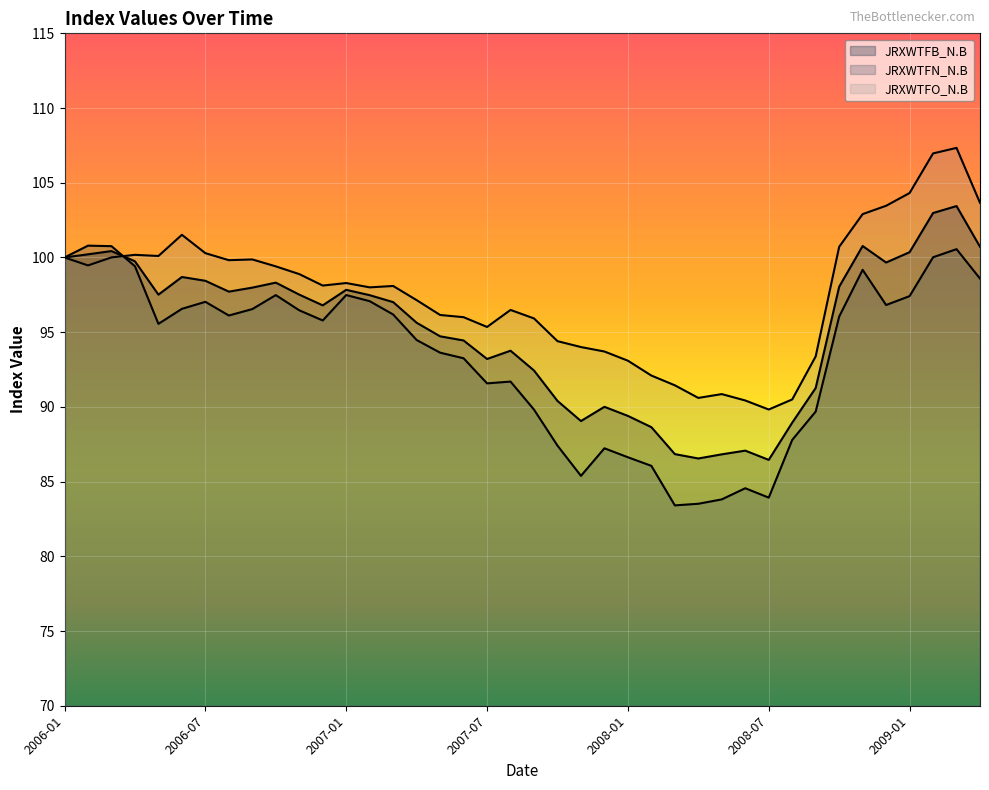

What is the total value across all series at 2006-10?

295.2